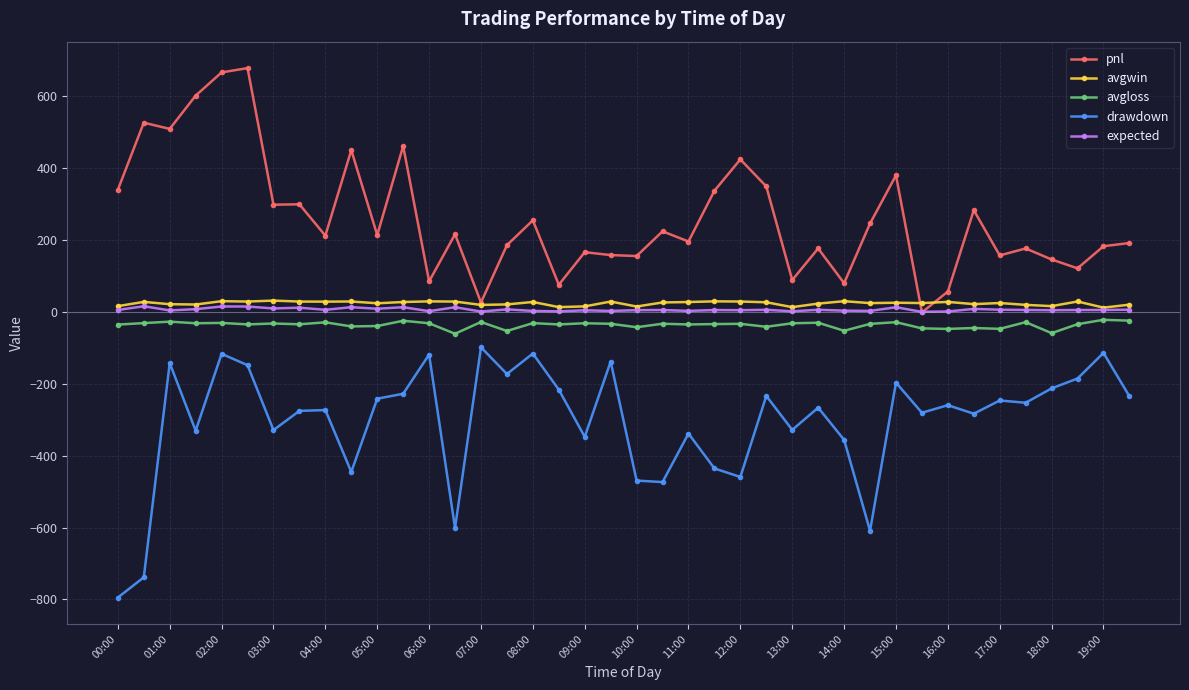

What is the value of the avgloss point at the 34th from the left?

-45.1